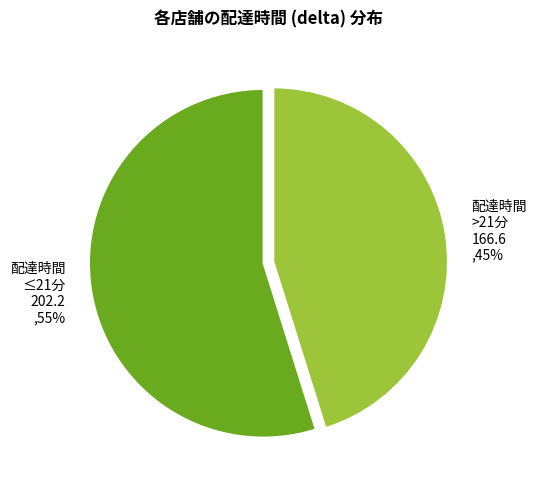

To the nearest percent, what percentage of the pie is 配達時間 ≤21分 202.2 ,55%?

55%